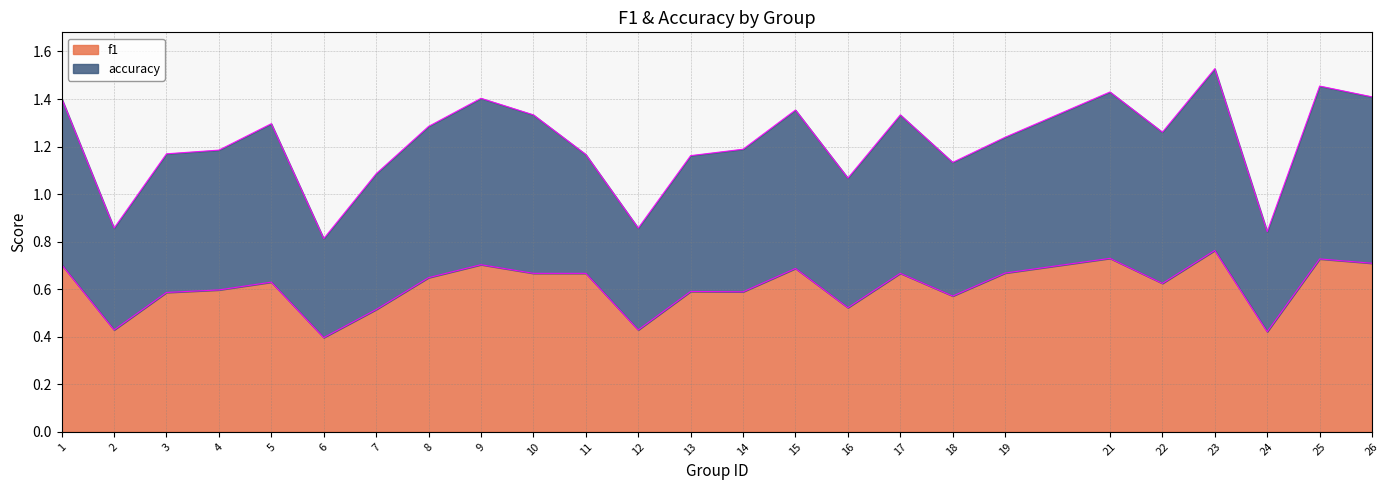

The f1 series shows 0.5 at 26. True or false?

False